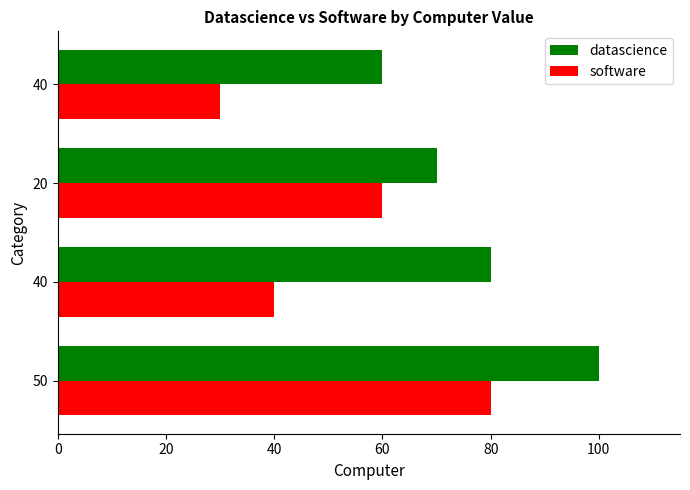

Count the number of categories in the chart.

4